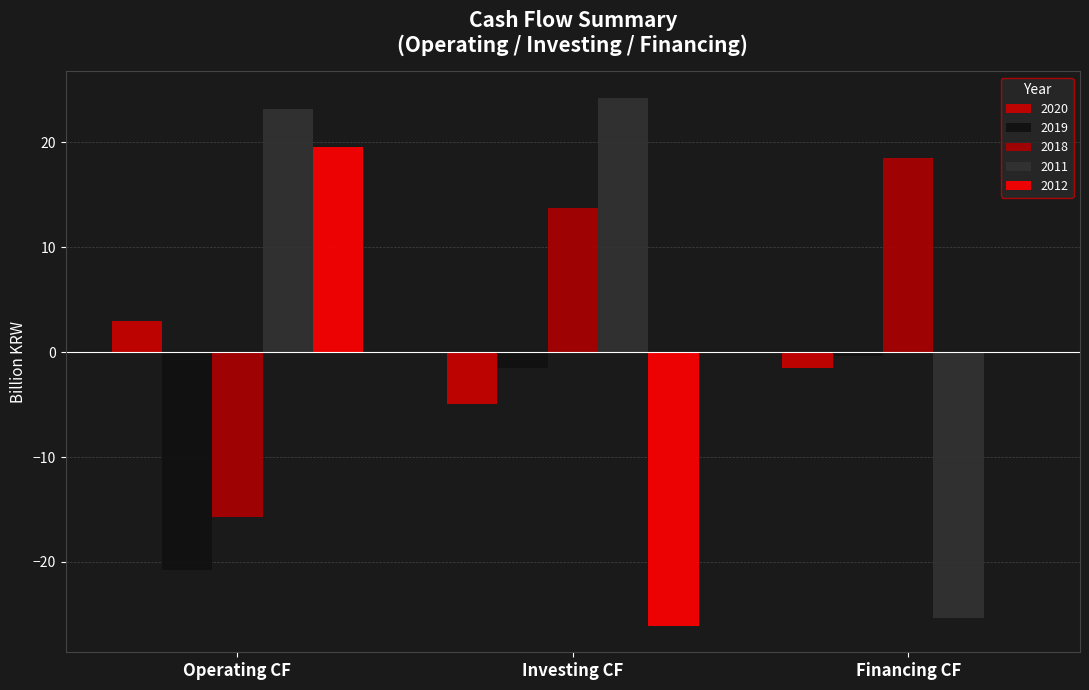

What is the spread (max minus min) of values at Investing CF?

50.3